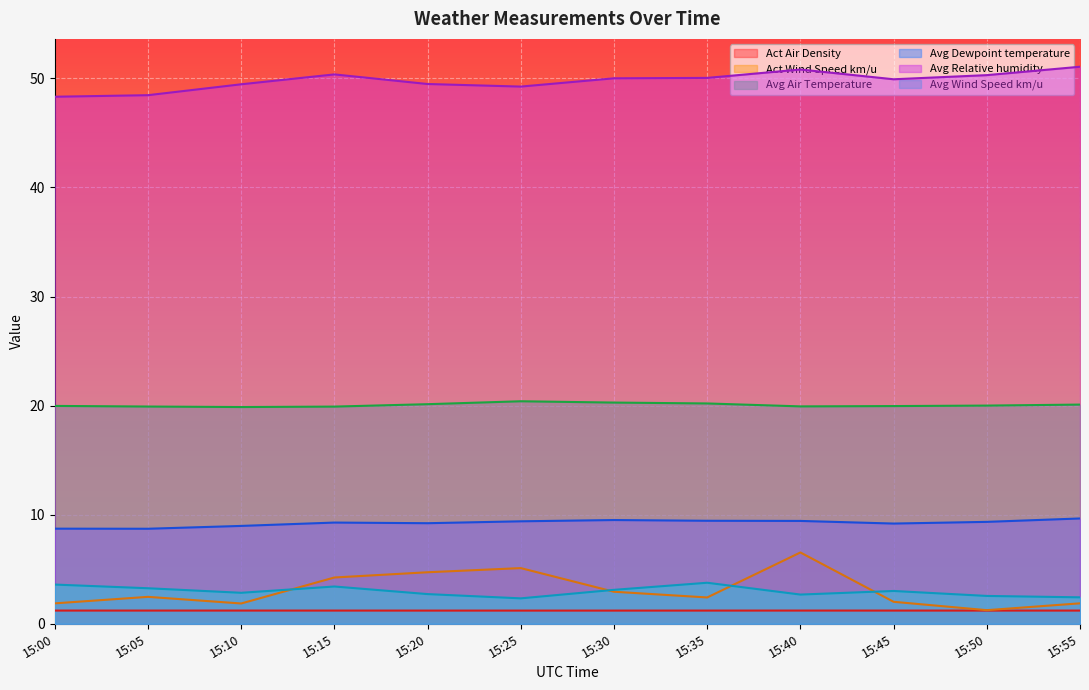

Is it true that Avg Wind Speed km/u equals 2.3 at 15:25?

True